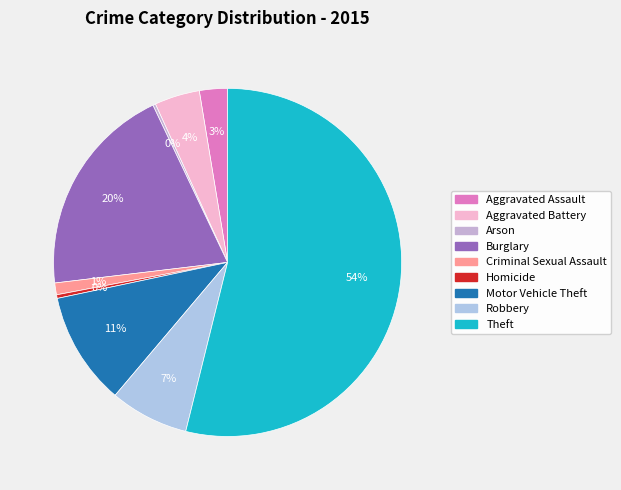

Rank the categories by value from highest to lowest.

Theft, Burglary, Motor Vehicle Theft, Robbery, Aggravated Battery, Aggravated Assault, Criminal Sexual Assault, Homicide, Arson